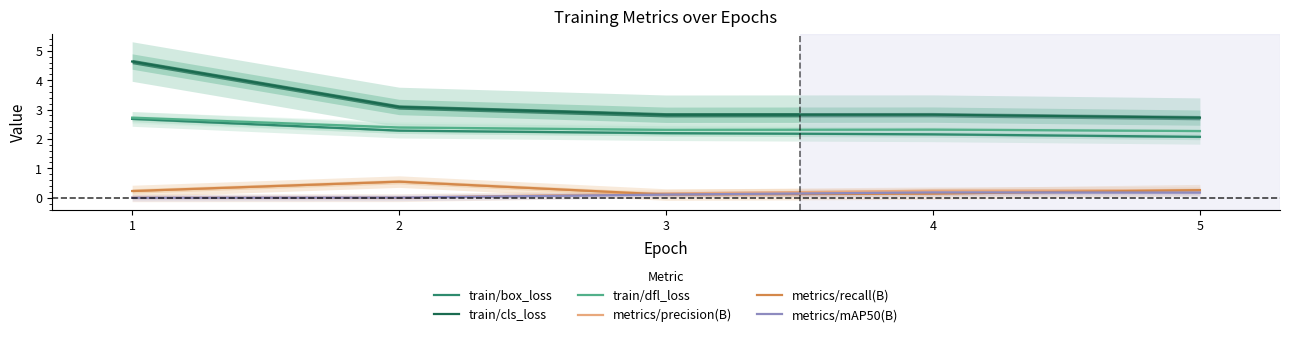

Which label corresponds to the smallest value in the chart?

1